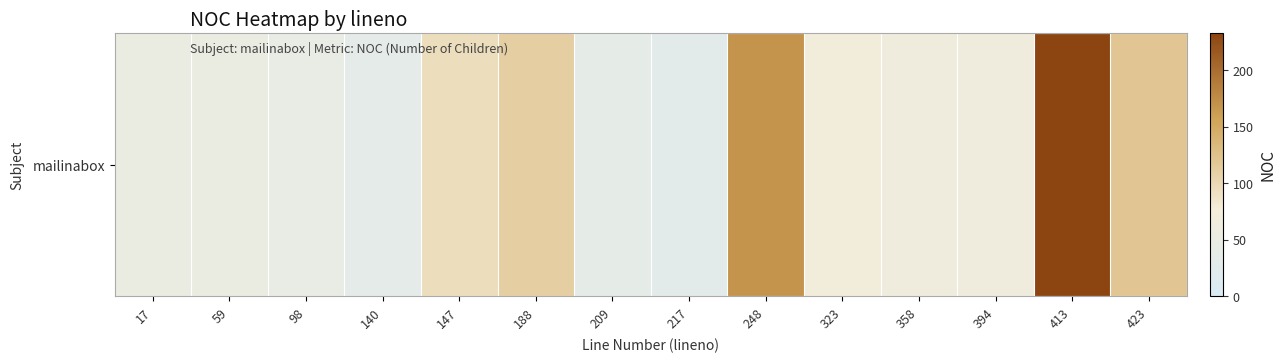

What is the ratio of the value at 59 to the value at 147?

0.6